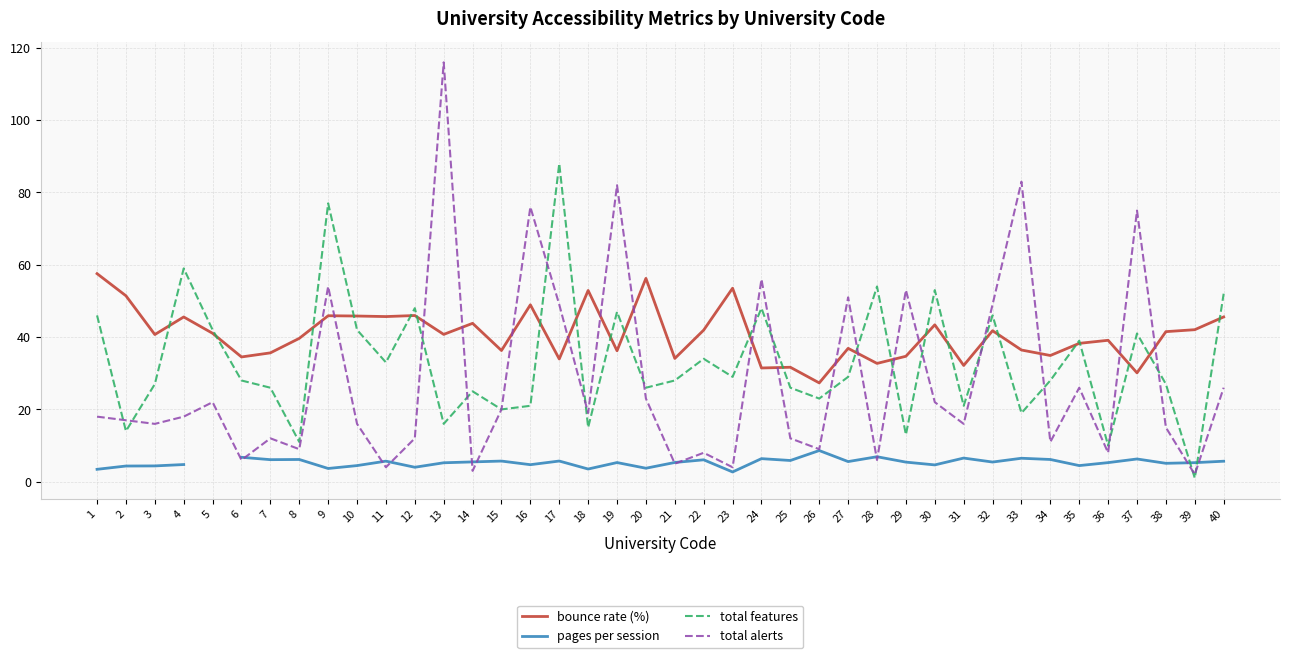

The total alerts series shows 14.1 at 35. True or false?

False